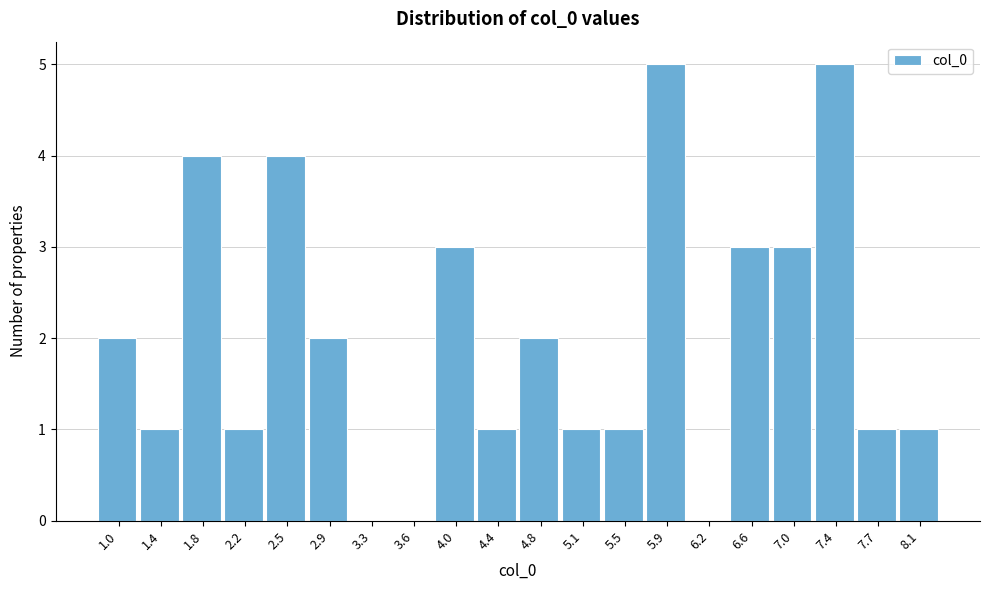

Reading left to right, list all the values displayed in this chart.

1.0=2	1.4=1	1.8=4	2.2=1	2.5=4	2.9=2	3.3=0	3.6=0	4.0=3	4.4=1	4.8=2	5.1=1	5.5=1	5.9=5	6.2=0	6.6=3	7.0=3	7.4=5	7.7=1	8.1=1